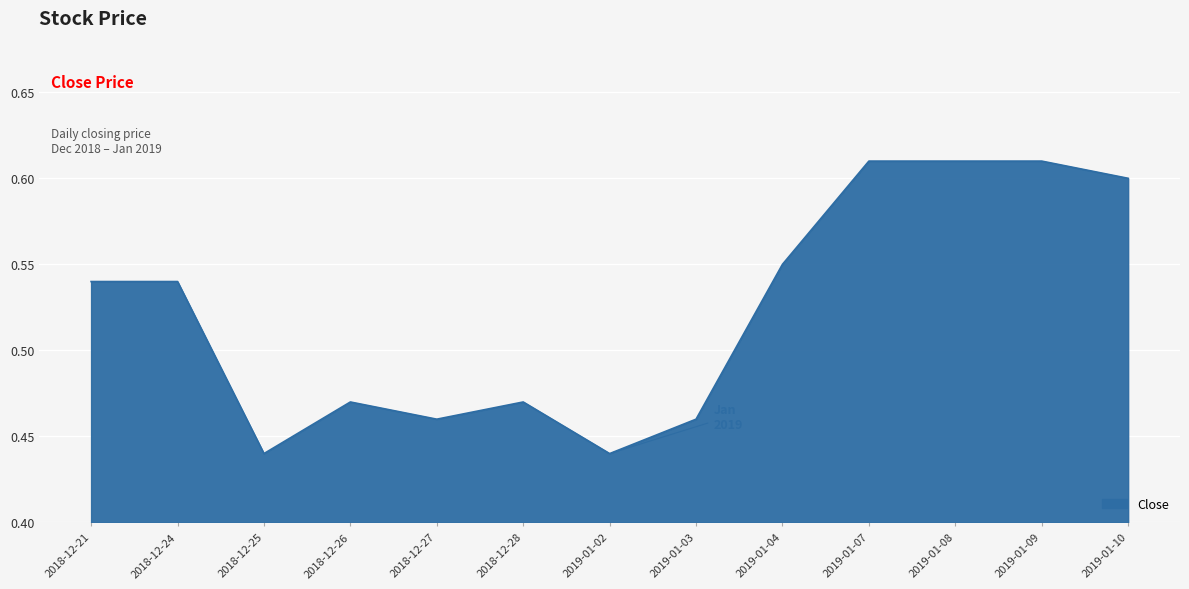

Count the values in the range 0 to 1.

13